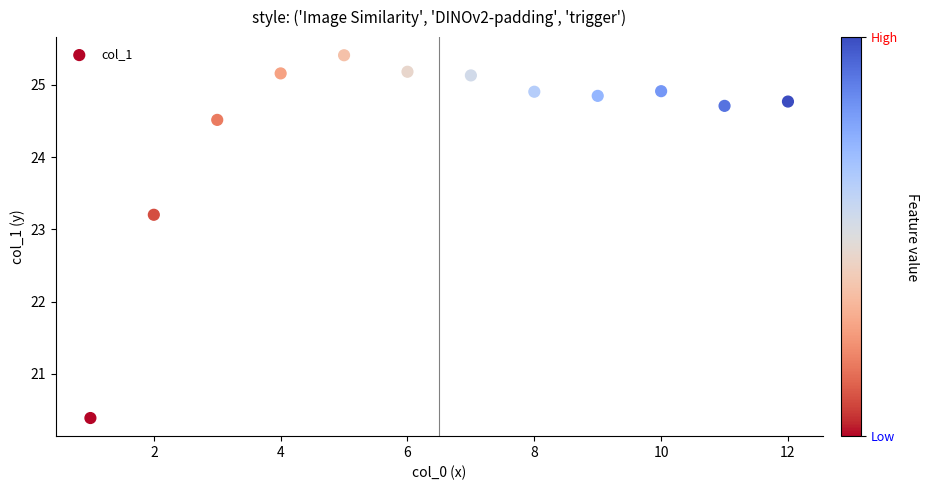

What Y value in the scatter plot is closest to 22?

23.2